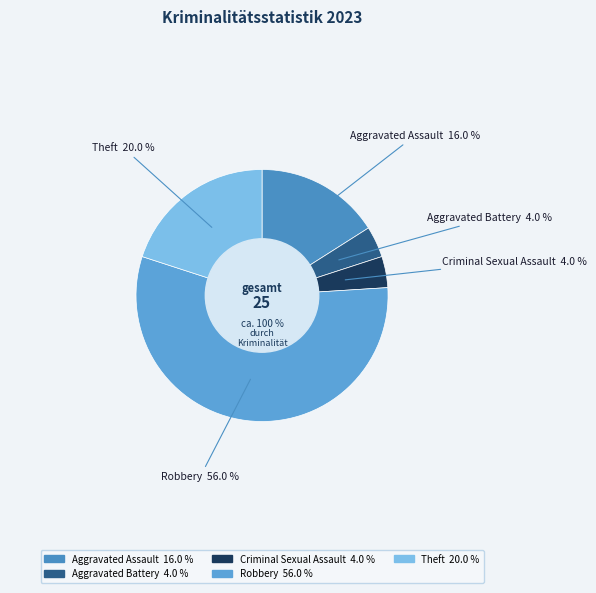

True or false: Aggravated Battery accounts for 18% of the total.

False